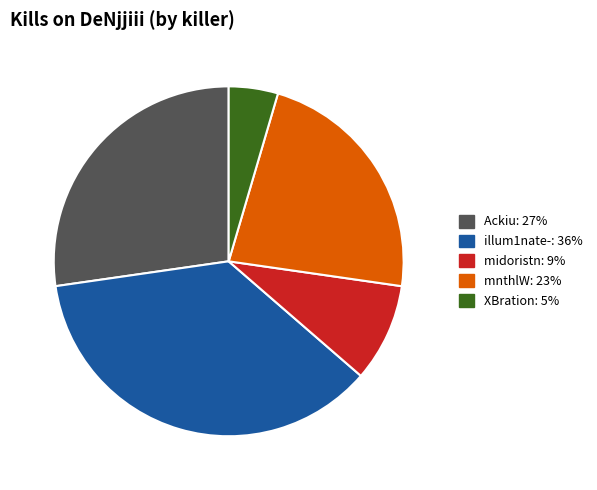

How many segments does this pie chart have?

5